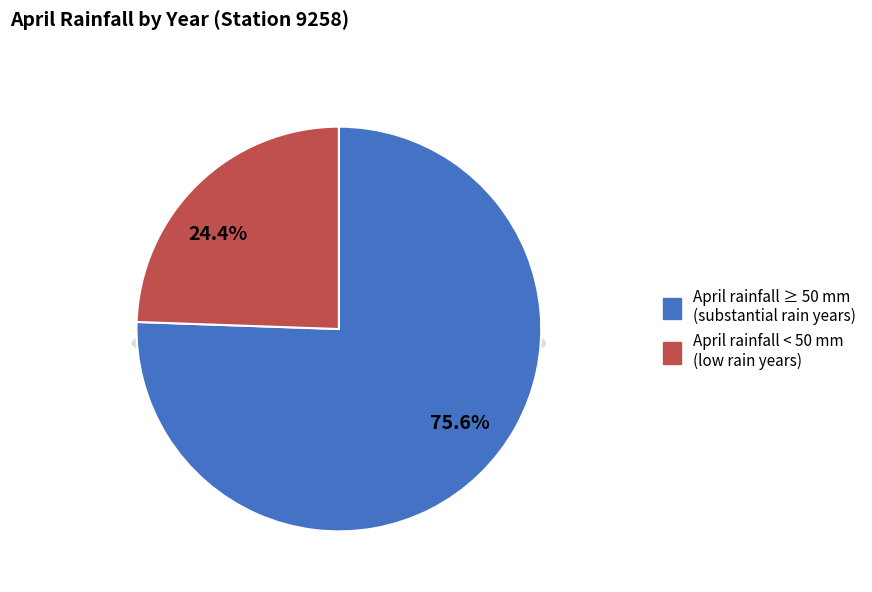

Is there a majority slice in this chart?

No